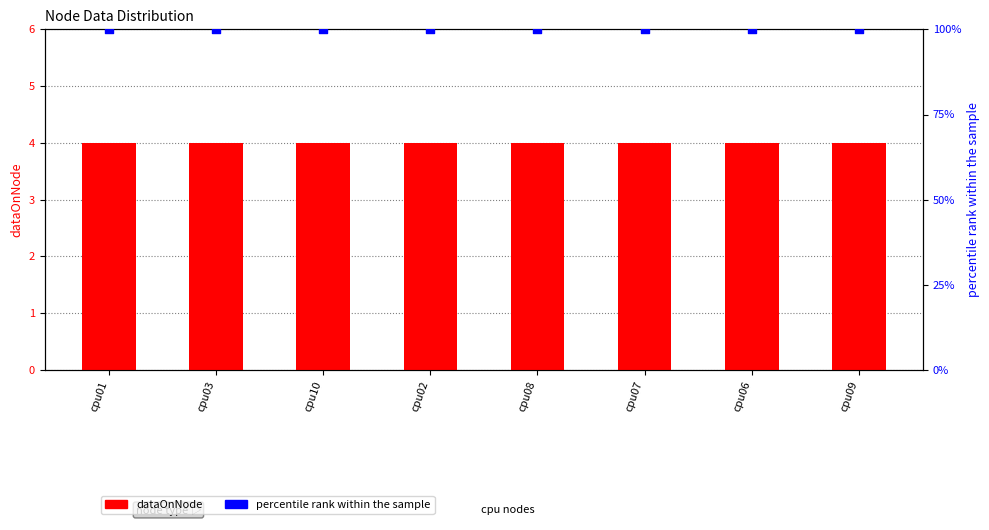

Which series has the largest total across all categories?

percentile rank within the sample